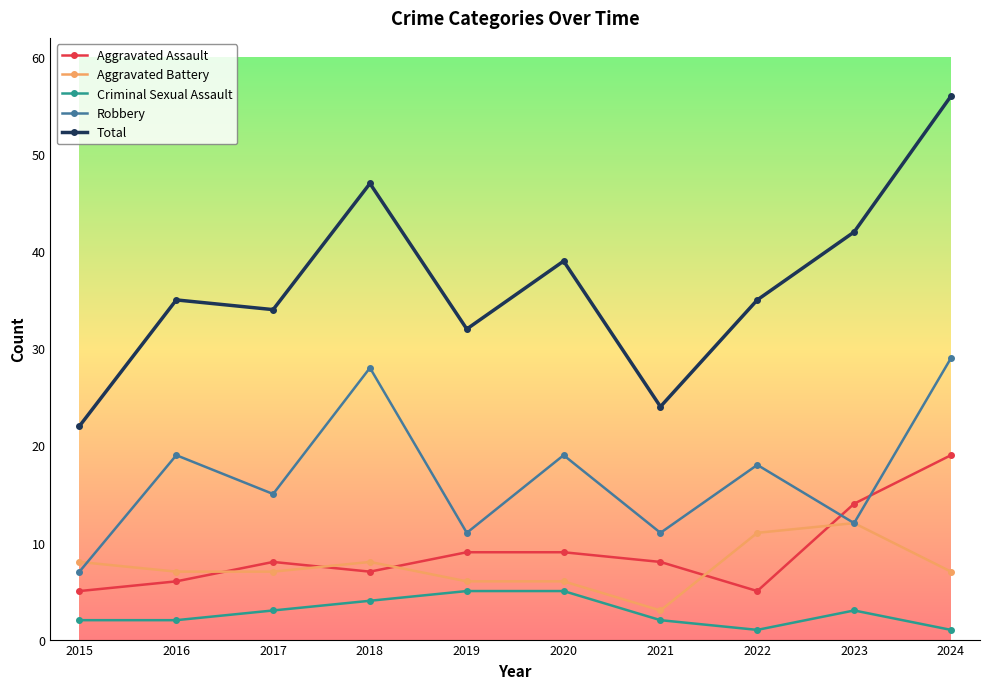

In Robbery, how many points are higher than both neighbors (excluding endpoints)?

4